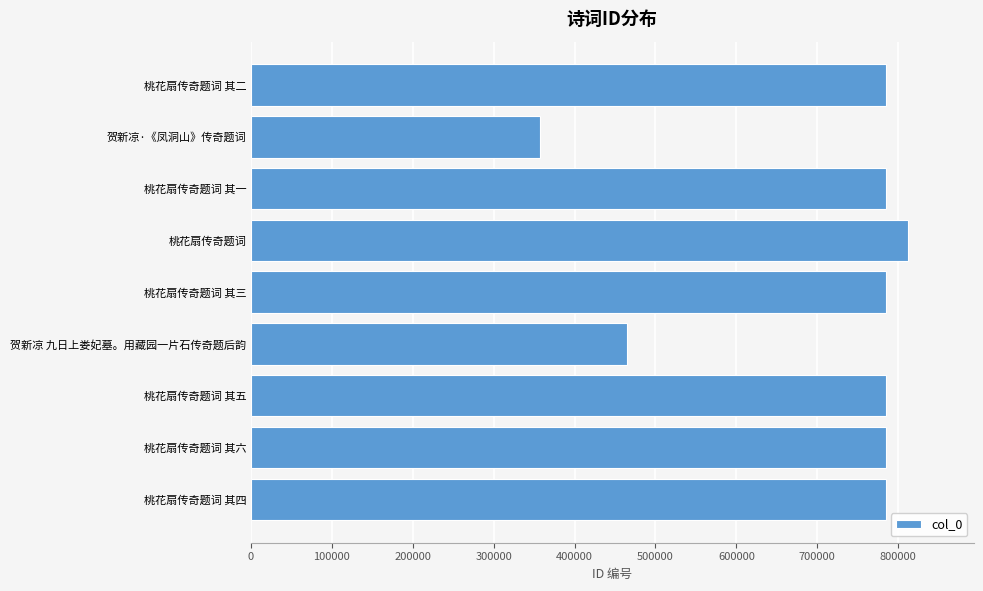

What is the difference between the second highest and second lowest values?

321103